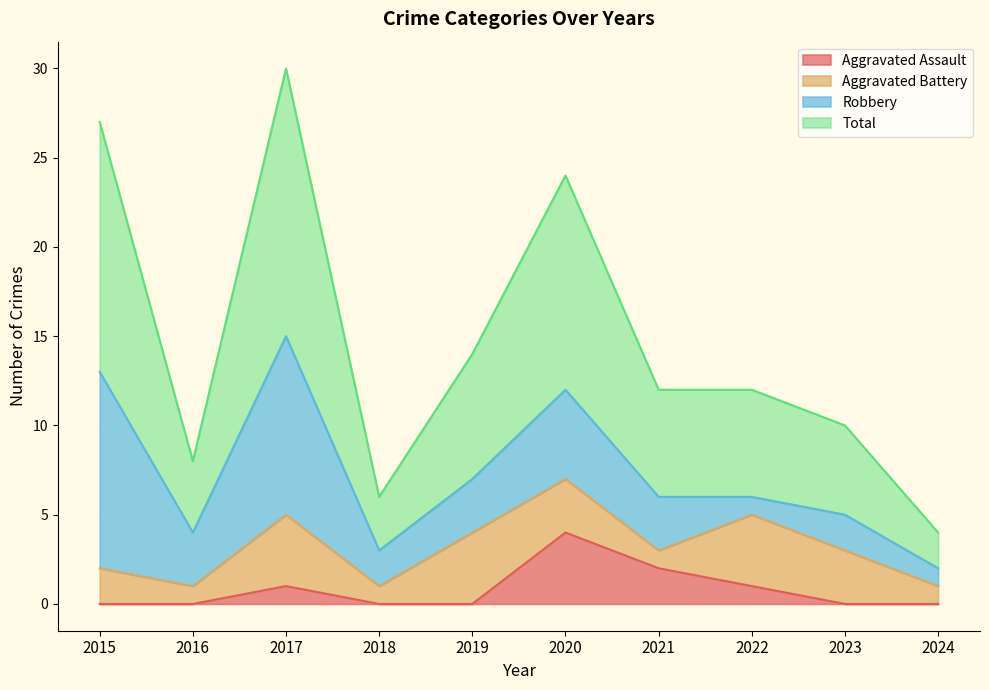

Which series has the largest total across all categories?

Total